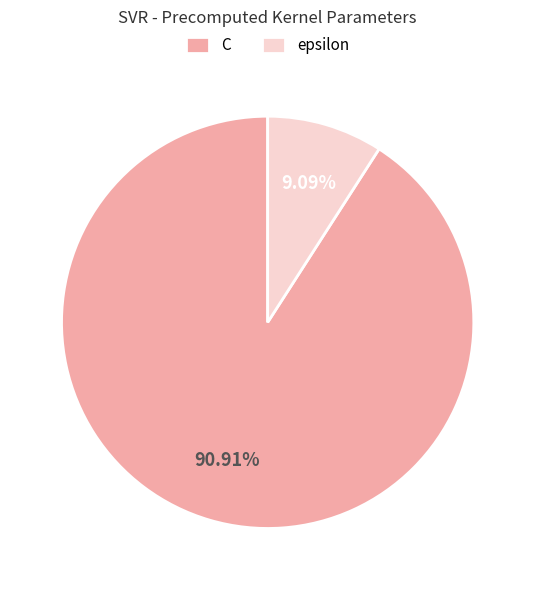

Which has a higher value, epsilon or C?

C